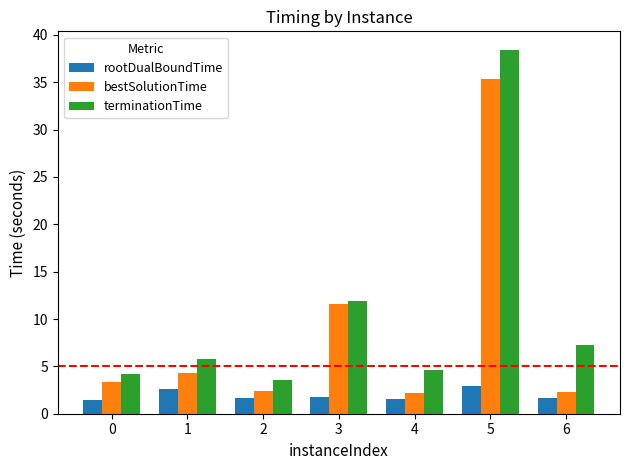

Is it true that terminationTime equals 3.2 at 1?

False